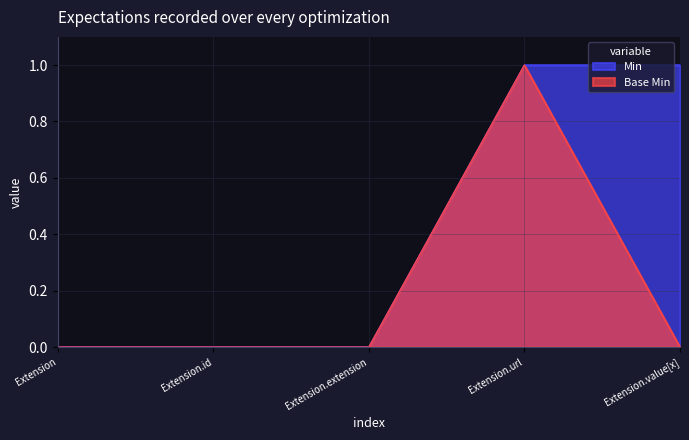

True or false: Min has more than 0 points higher than both neighbors.

False